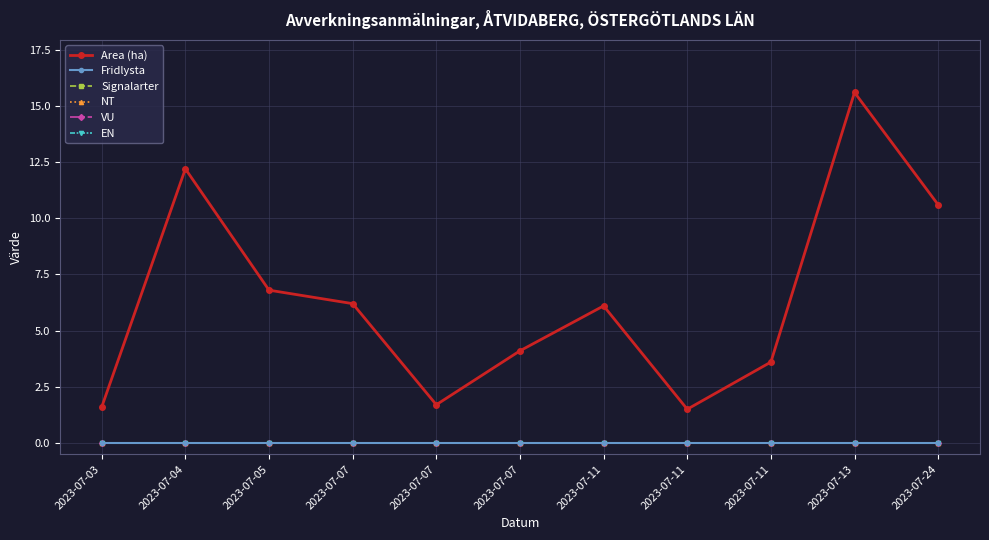

What is the difference between the highest and lowest values at 2023-07-03?

1.6